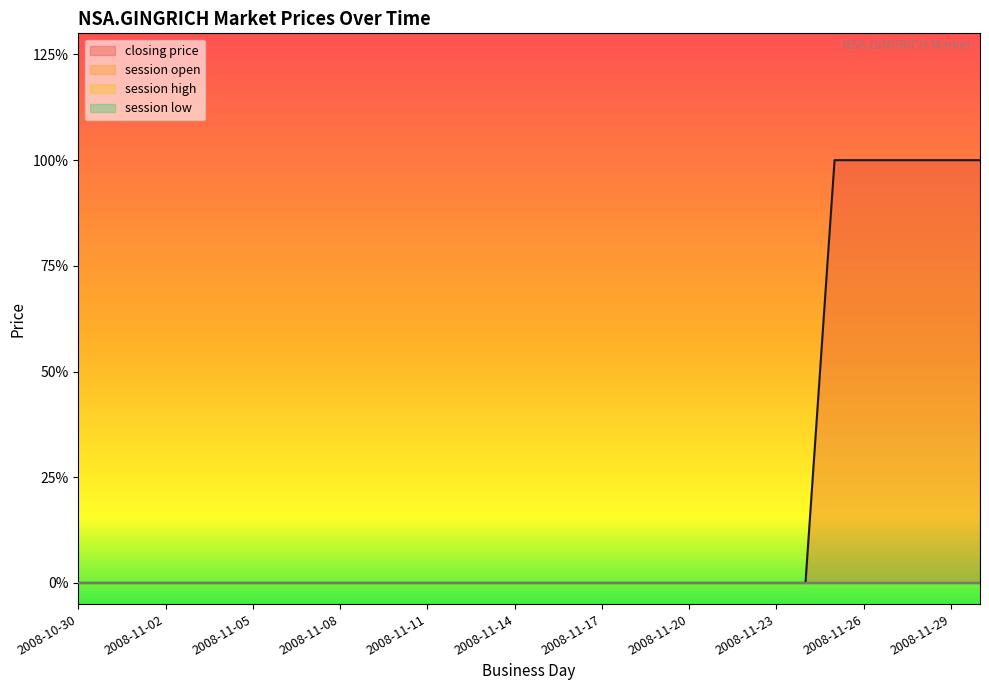

Is it true that closing price equals 0 at 2008-11-02?

True